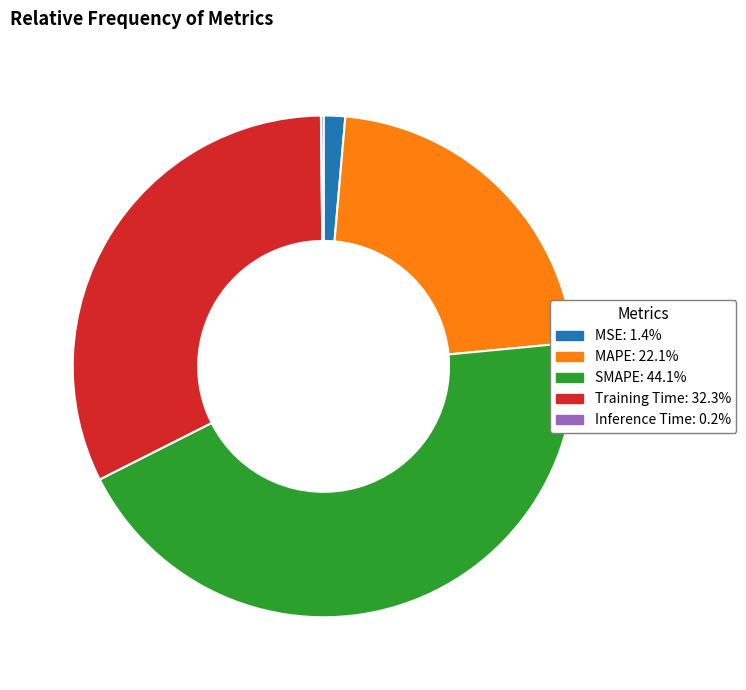

Do MAPE and MSE together represent more than half of the pie?

No